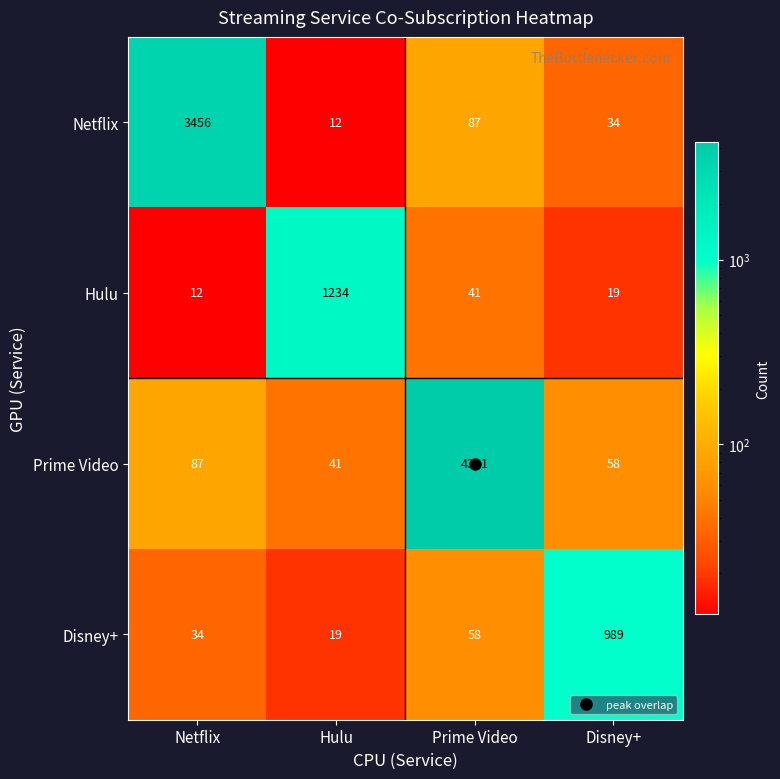

Rank the series at Prime Video from lowest to highest value.

Hulu, Disney+, Netflix, Prime Video